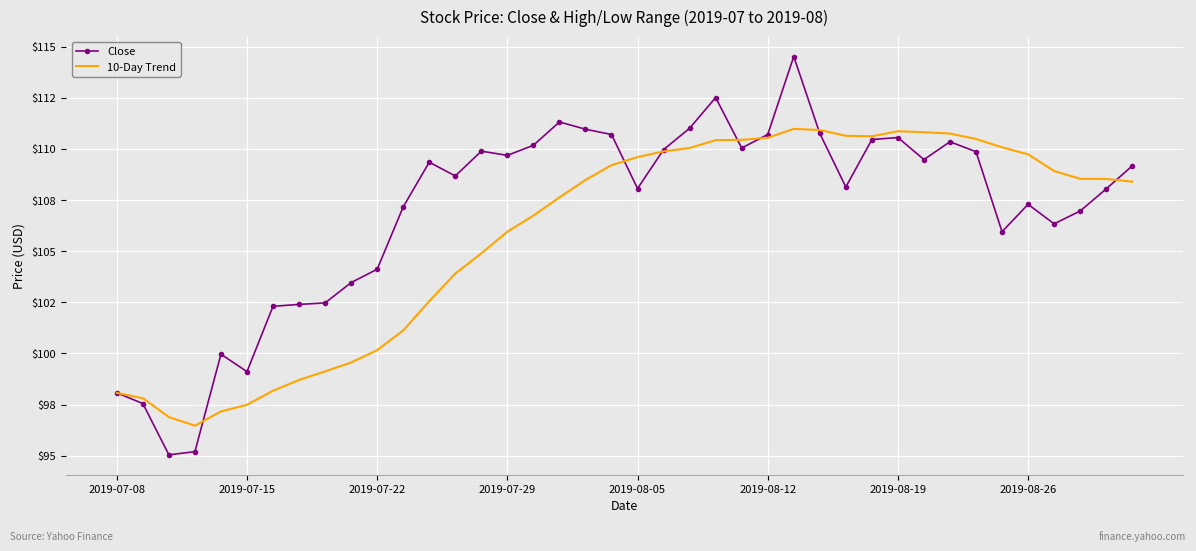

What are all the series names shown in the legend?

Close, 10-Day Trend